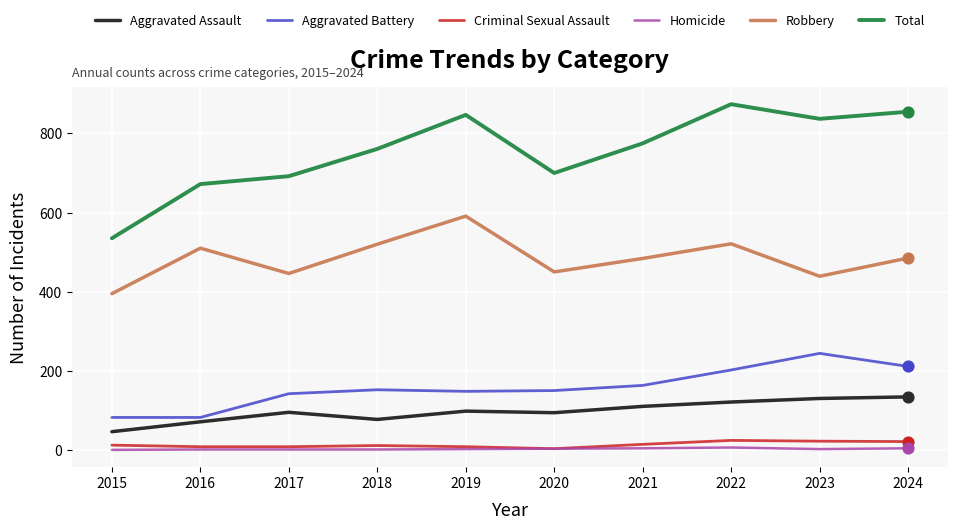

Which series has the widest spread of values?

Total